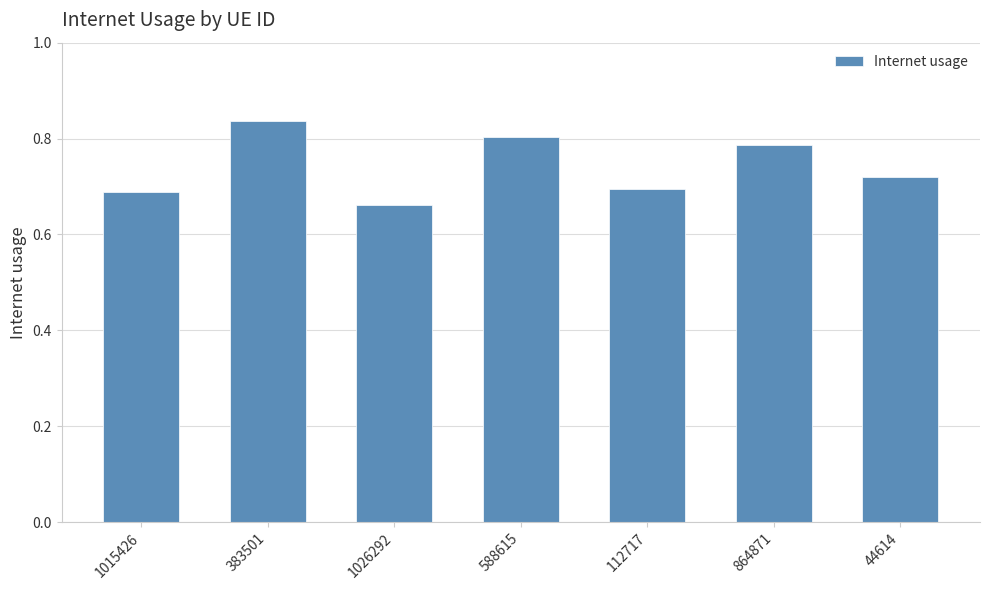

What is the label of the 2nd bar from the right?

864871